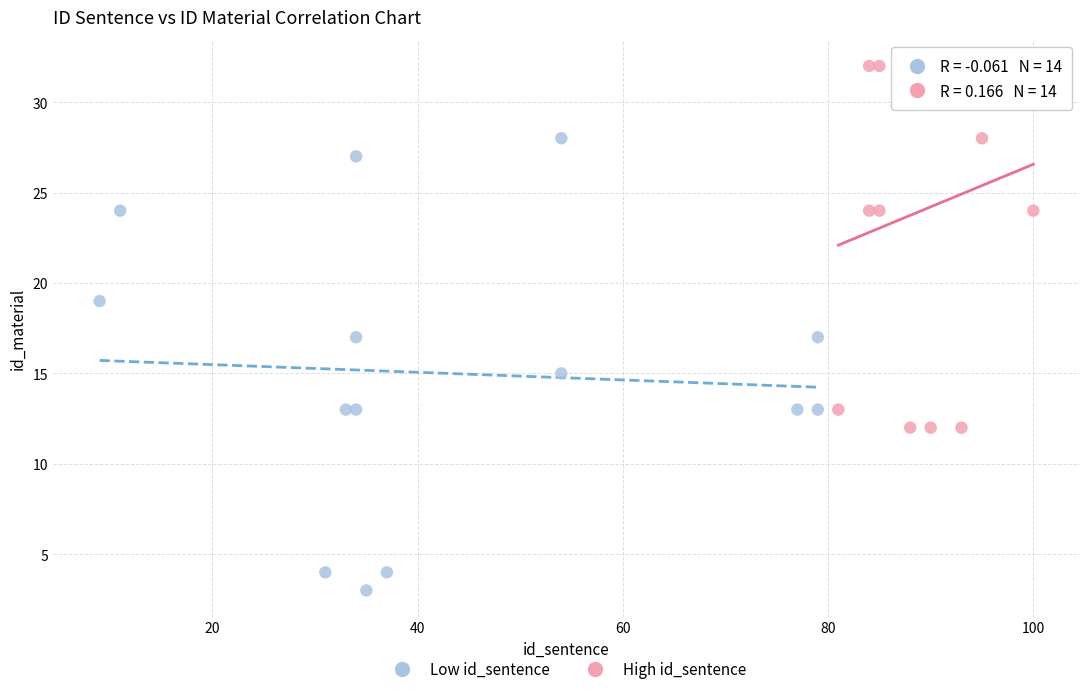

Which series contains the highest Y value?

High id_sentence